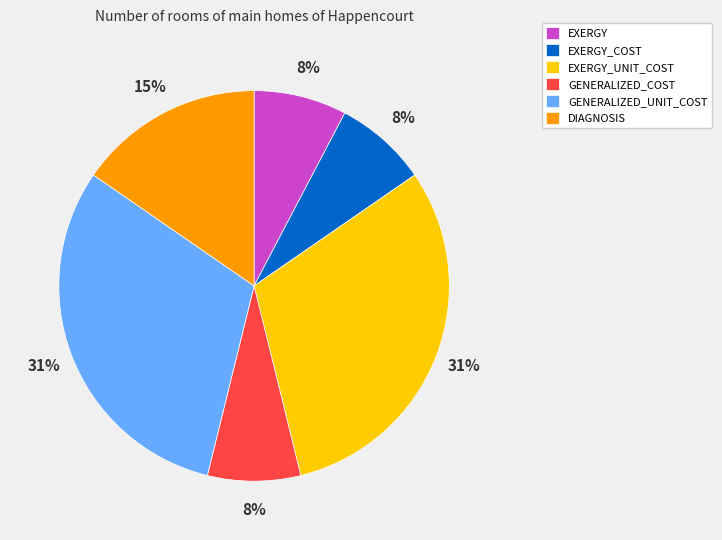

Is it true that GENERALIZED_UNIT_COST is 31% of the pie?

True